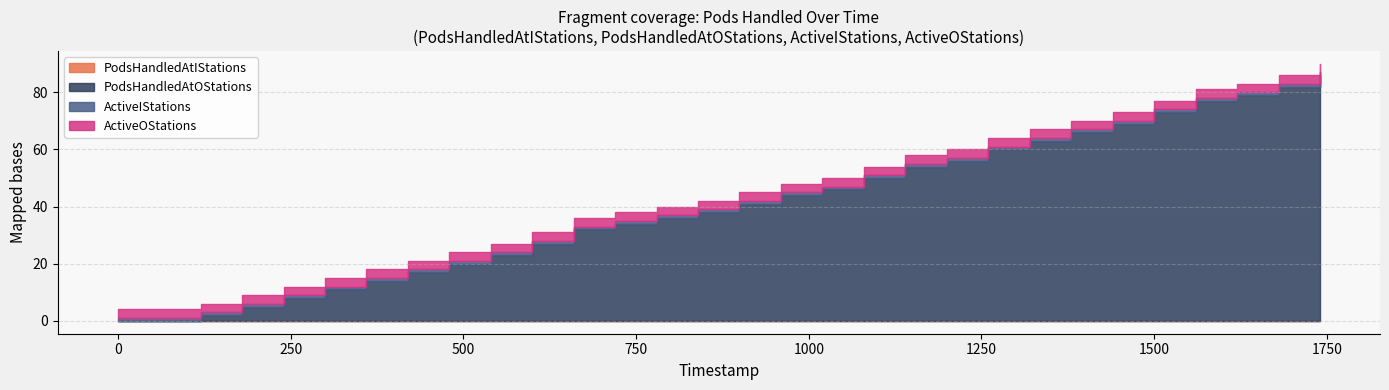

True or false: ActiveOStations and PodsHandledAtIStations cross at least once.

False